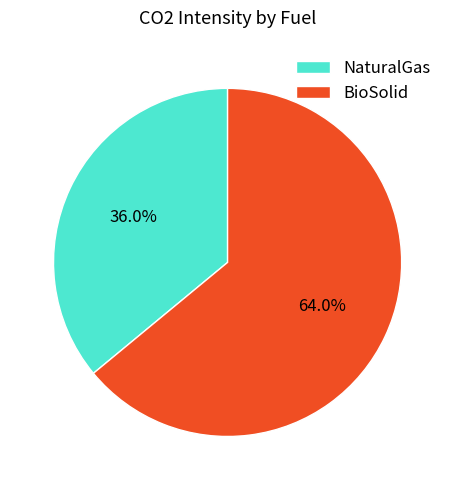

To the nearest percent, what is the difference between the largest and smallest slice percentages?

28%